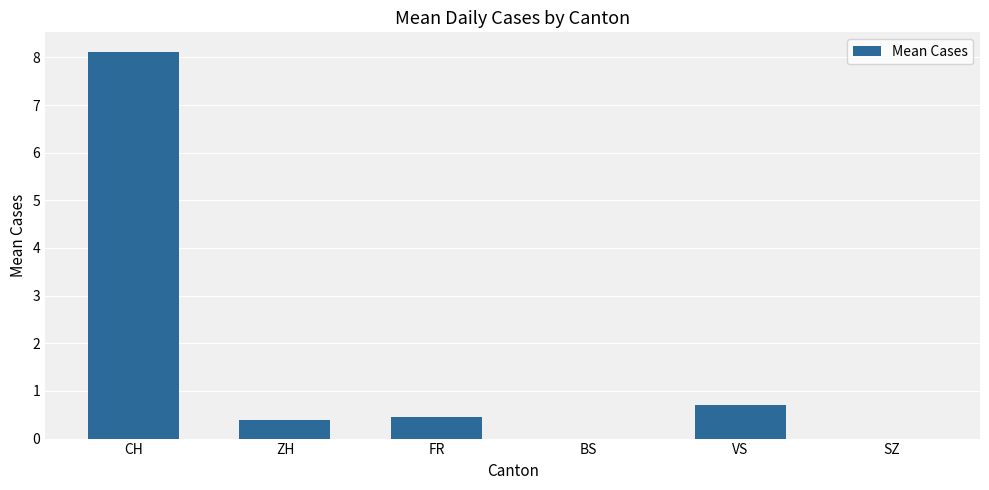

The value at SZ is 2.7. True or false?

False